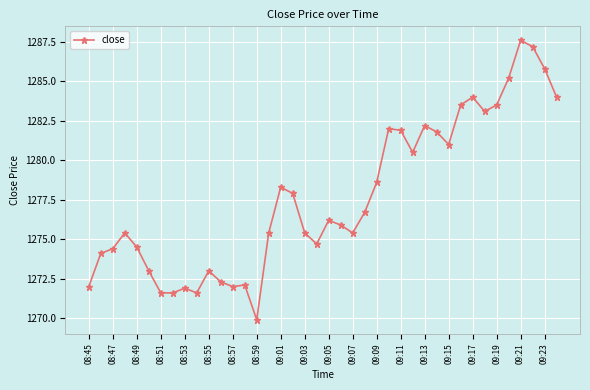

True or false: the data has more than 0 interior local peaks.

True